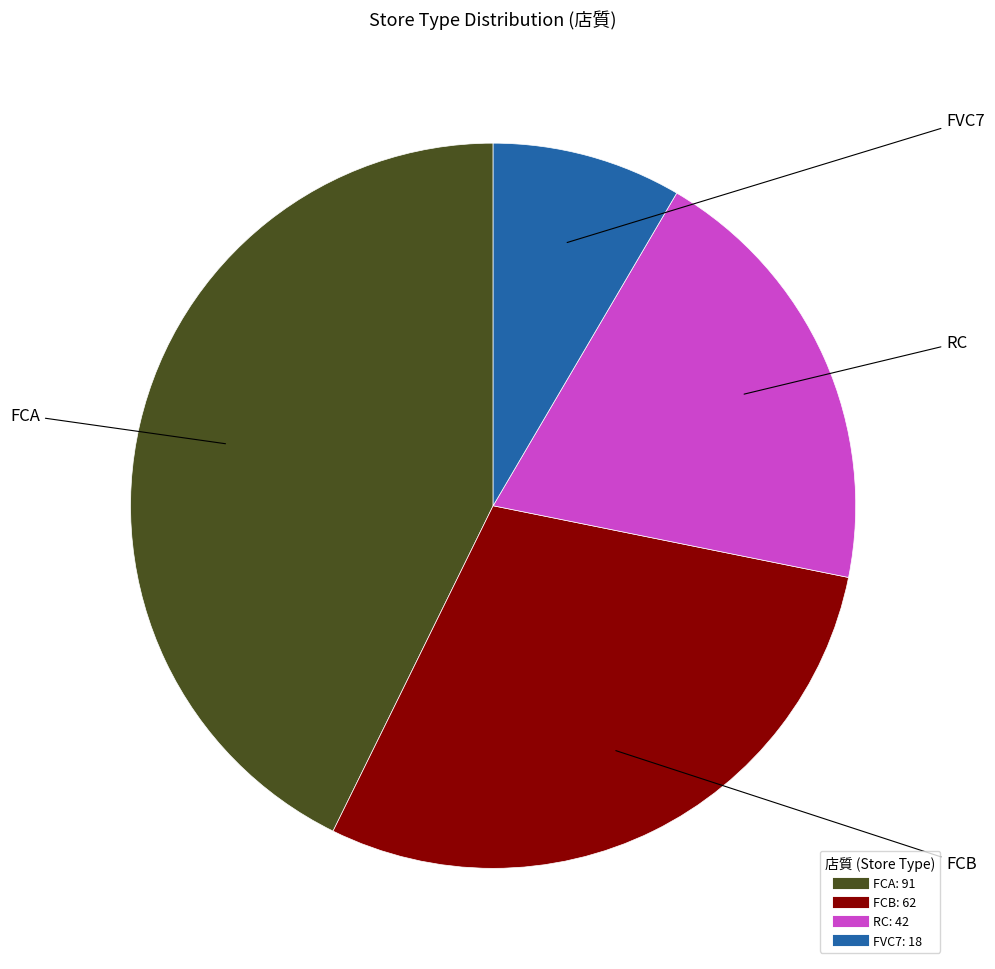

Which has a higher value, FCB or FCA?

FCA